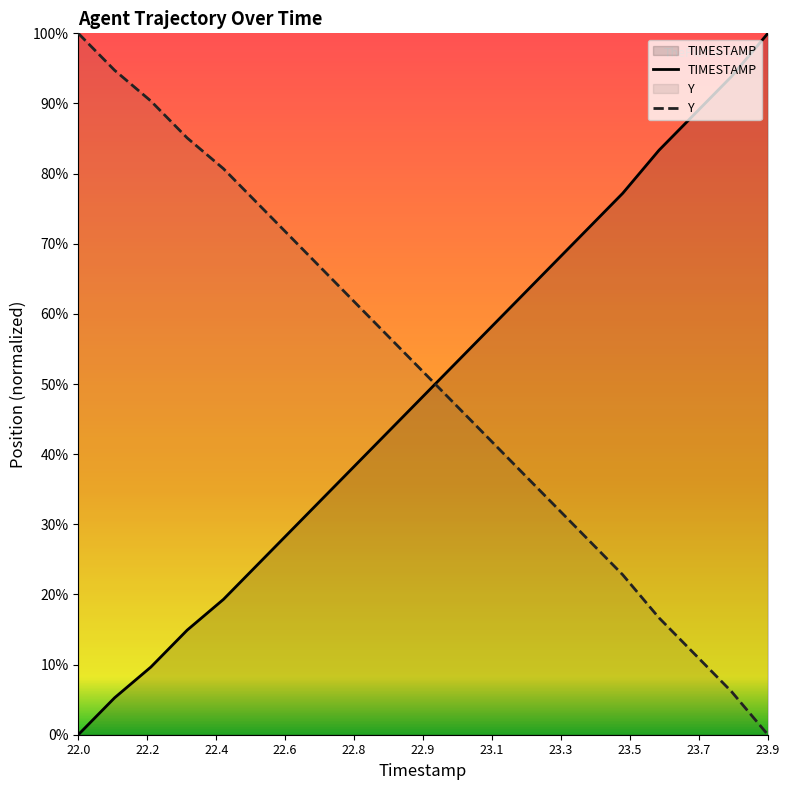

What is the difference between the maximum and minimum values in the Y series?

100.0